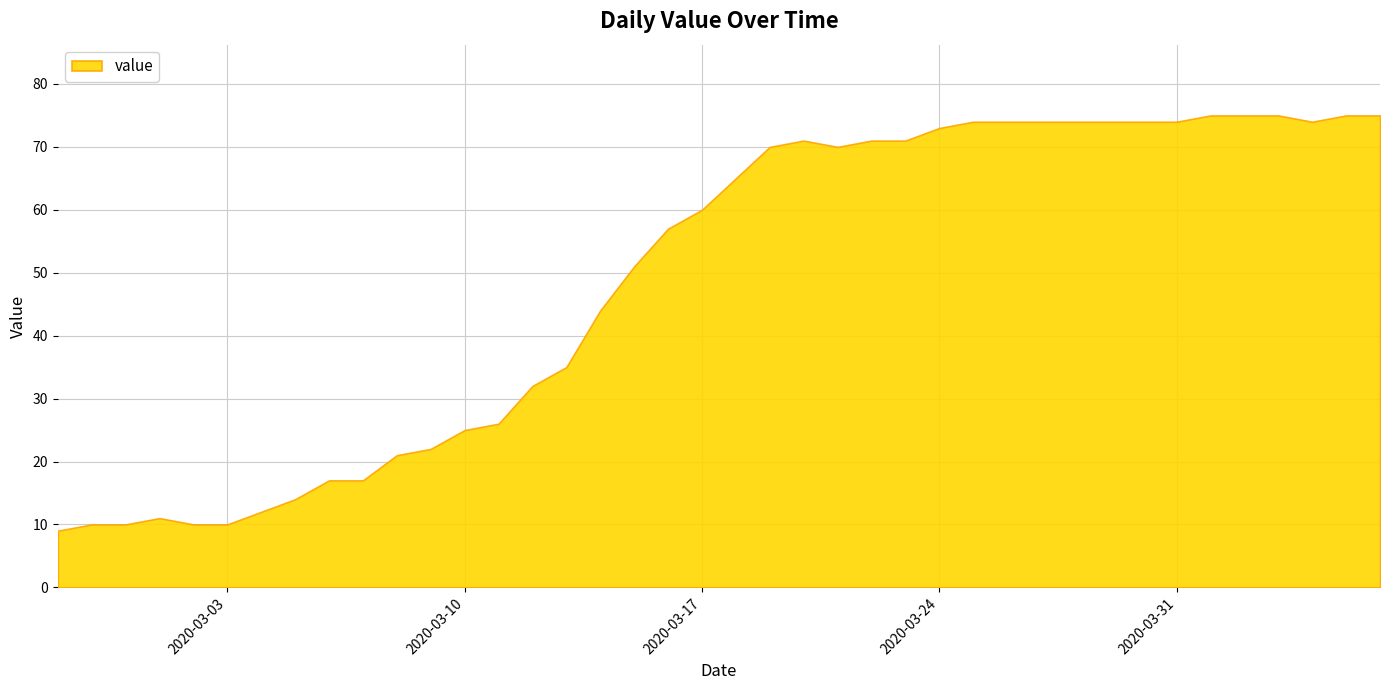

What is the smallest value displayed?

9